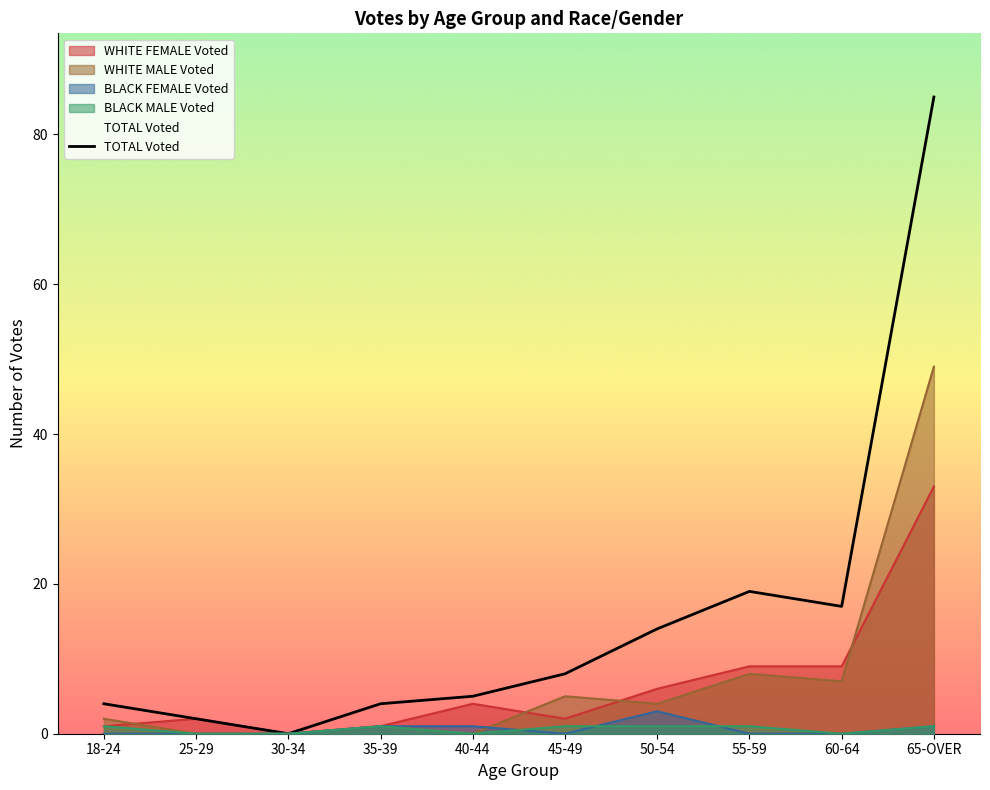

Reading right to left, list all the values displayed in this chart.

65-OVER=85	60-64=17	55-59=19	50-54=14	45-49=8	40-44=5	35-39=4	30-34=0	25-29=2	18-24=4